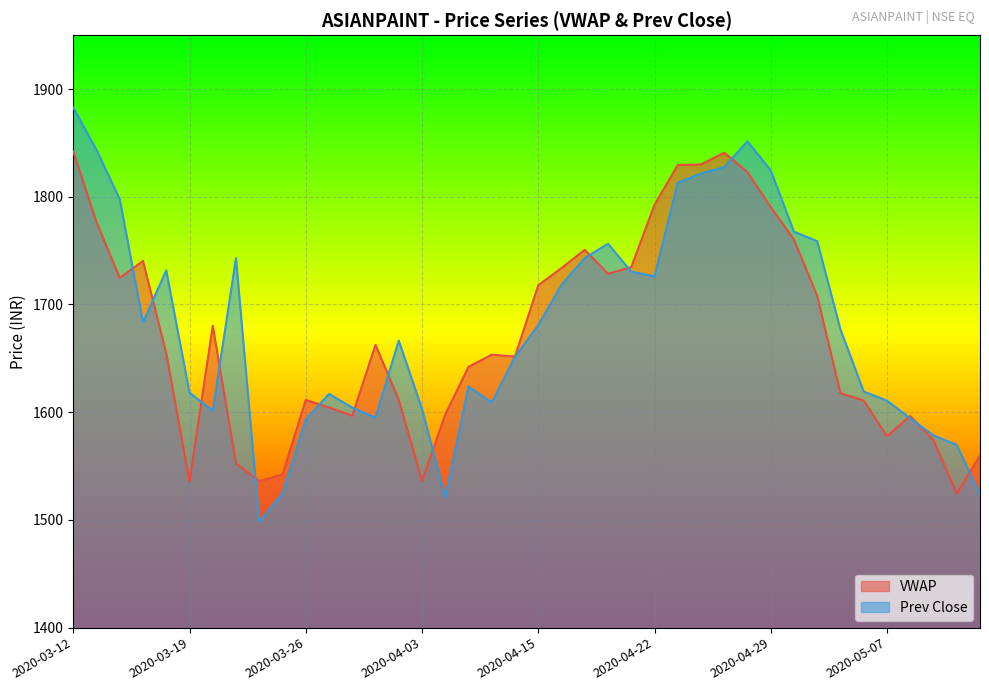

How many lines are shown in the chart?

2